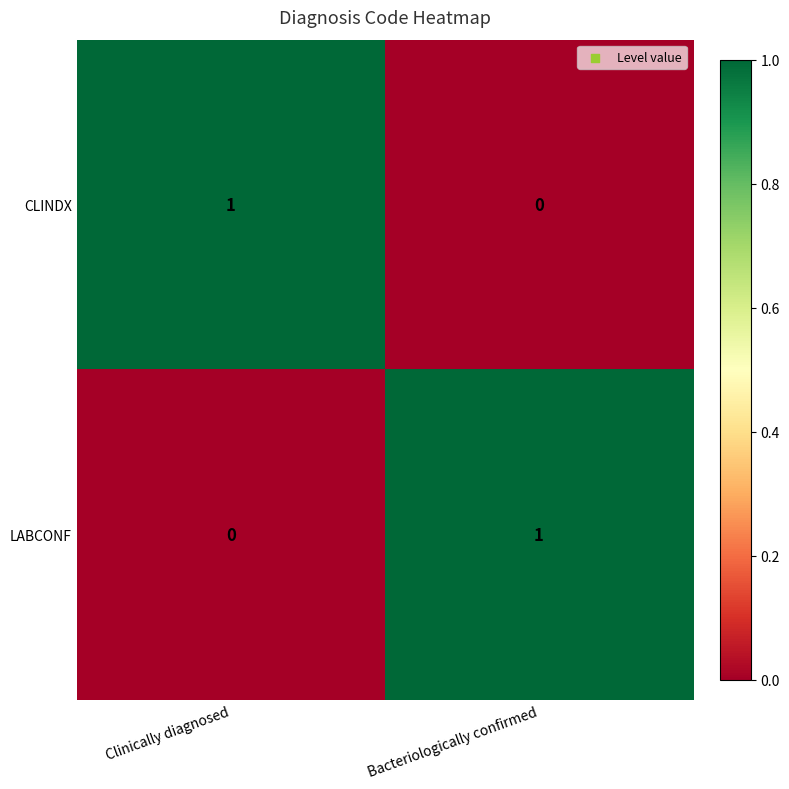

Reading left to right, list all the values displayed in this chart.

CLINDX: 1	0
LABCONF: 0	1